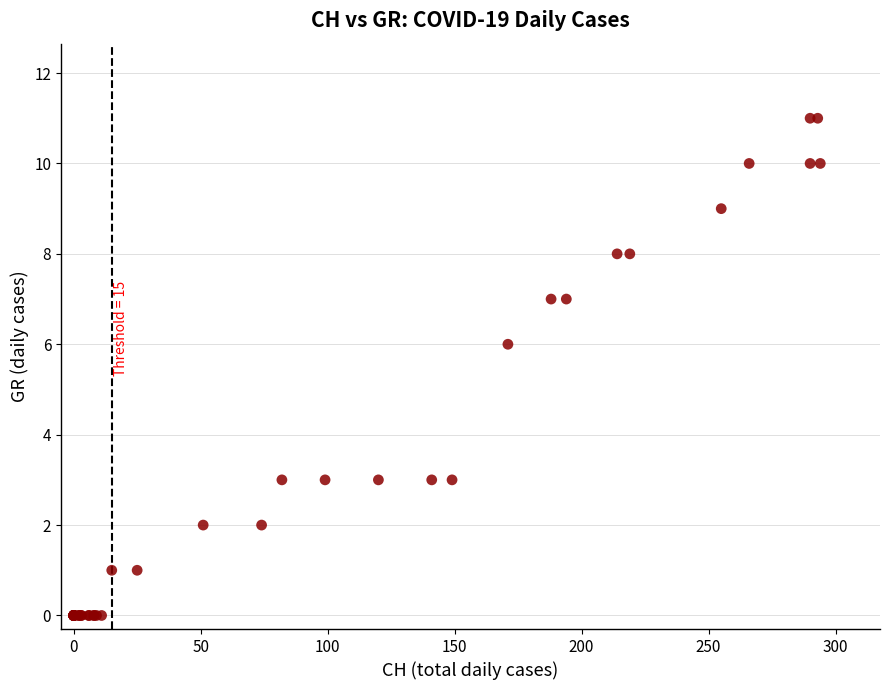

What Y value in the scatter plot is closest to 5?

6